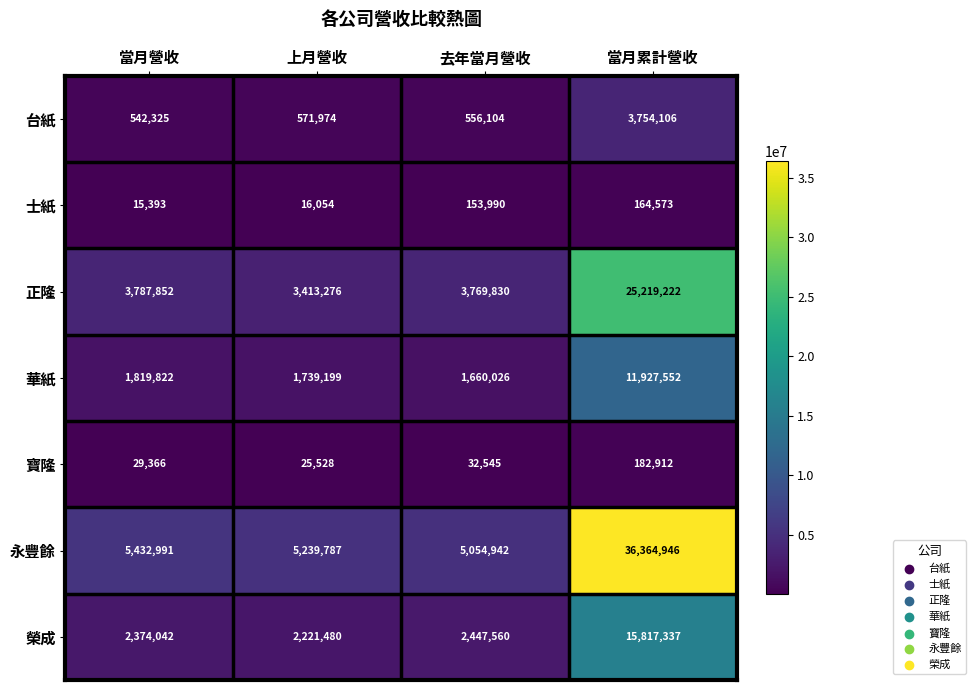

What is the spread (max minus min) of values at 上月營收?

5223733